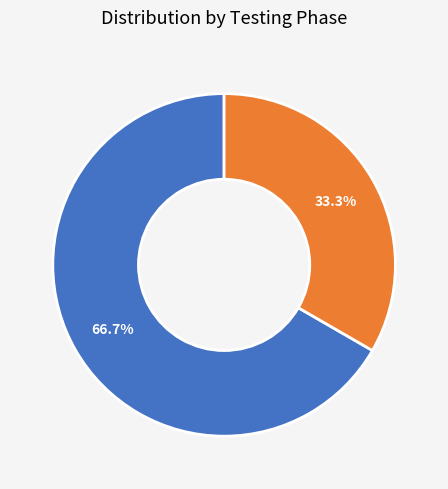

Is there any slice that represents more than half of the pie?

Yes